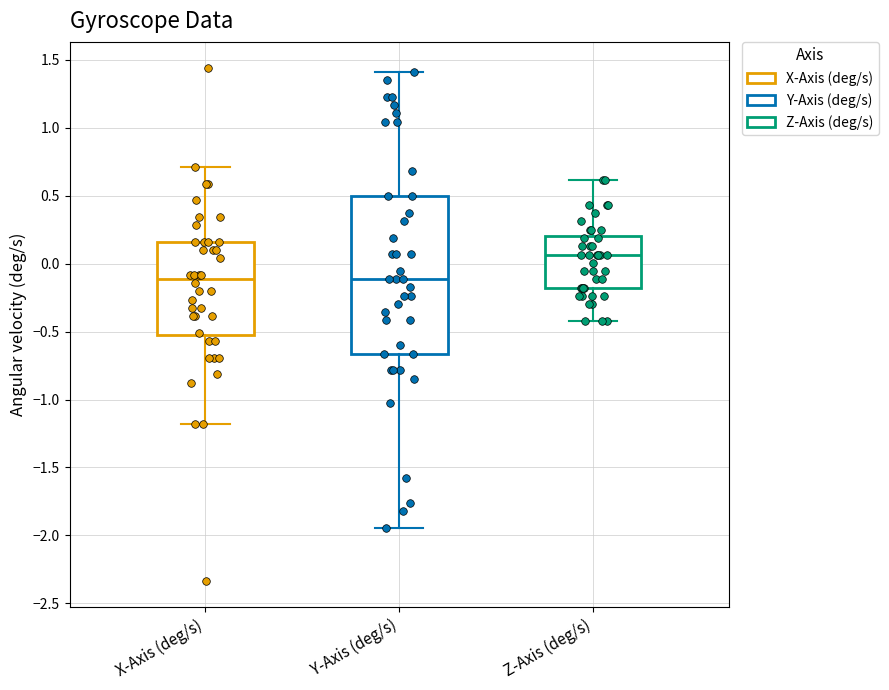

Reading left to right, transcribe this box plot: for each box, give where its median line is, the range the box spans, and where its two whiskers end, as read against the y-axis. The values are not printed on the chart, so give them approximately, as read against the axis.

X-Axis (deg/s): median -0.10, box -0.50 to 0.15, whiskers -1.20 to 0.70
Y-Axis (deg/s): median -0.10, box -0.65 to 0.50, whiskers -1.95 to 1.40
Z-Axis (deg/s): median 0.05, box -0.20 to 0.20, whiskers -0.40 to 0.60